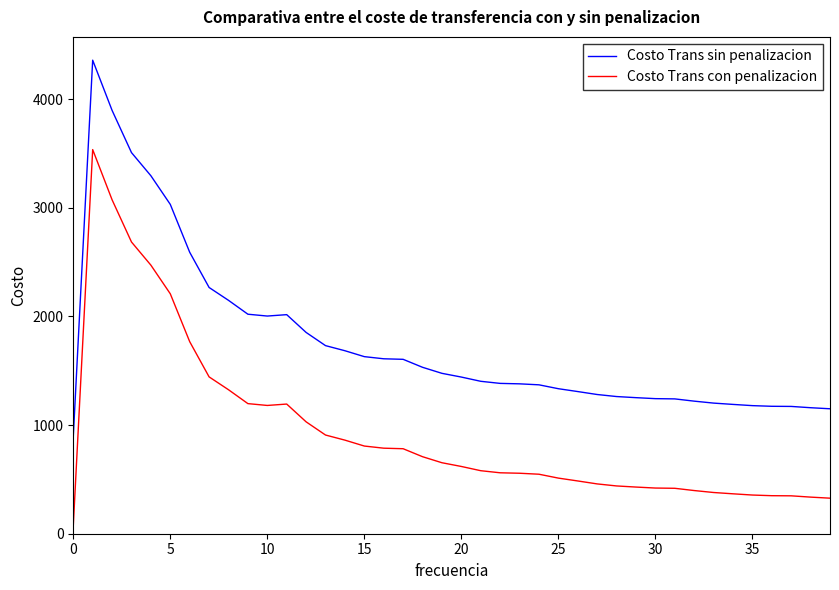

Rank the series by their average value, from lowest to highest.

Costo Trans con penalizacion, Costo Trans sin penalizacion